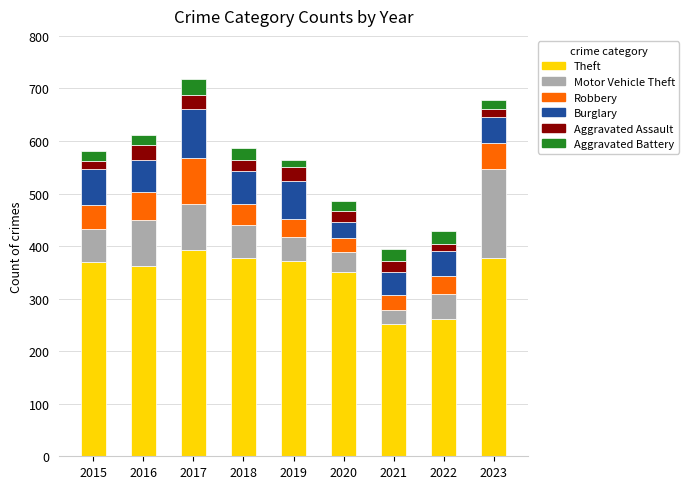

What is the total value across all series at 2018?

587